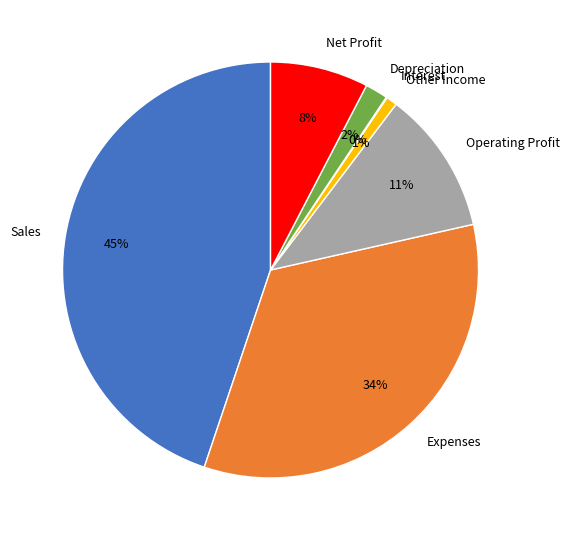

Does Sales account for over 50% of the chart?

No